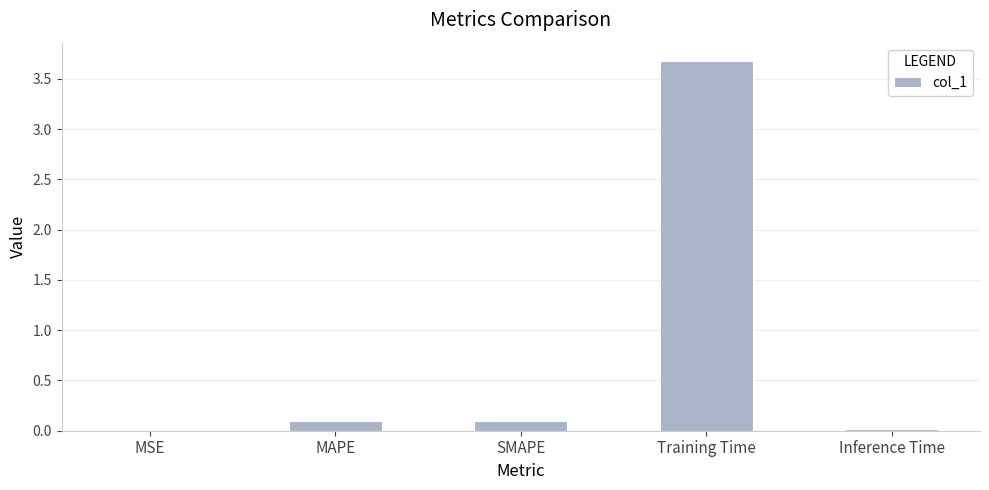

Which has a higher value, Training Time or Inference Time?

Training Time